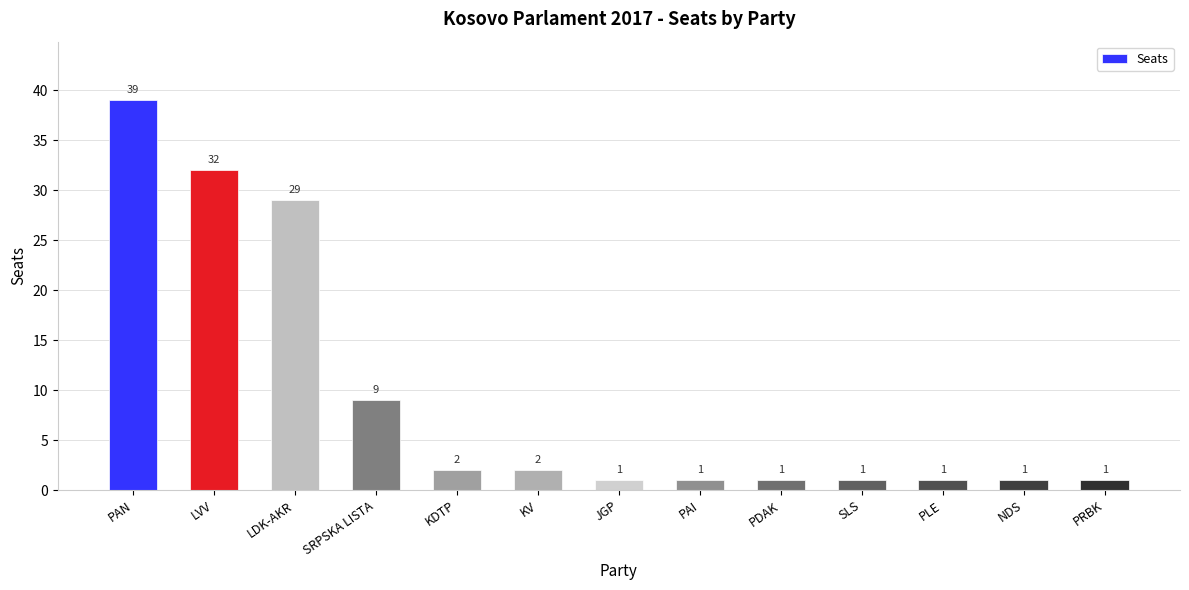

What is the maximum value shown in the chart?

39